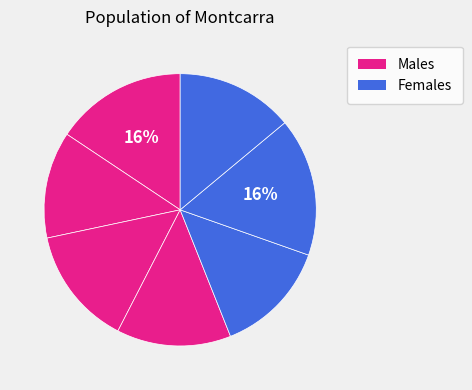

Count the number of slices in the pie.

7